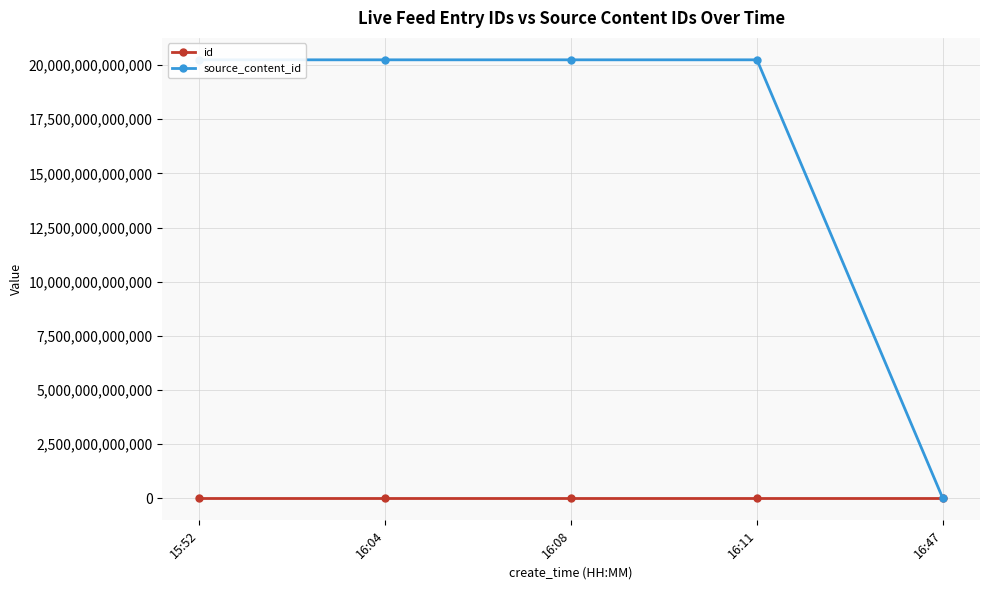

The value of source_content_id at 16:04 is 32876636387153. True or false?

False